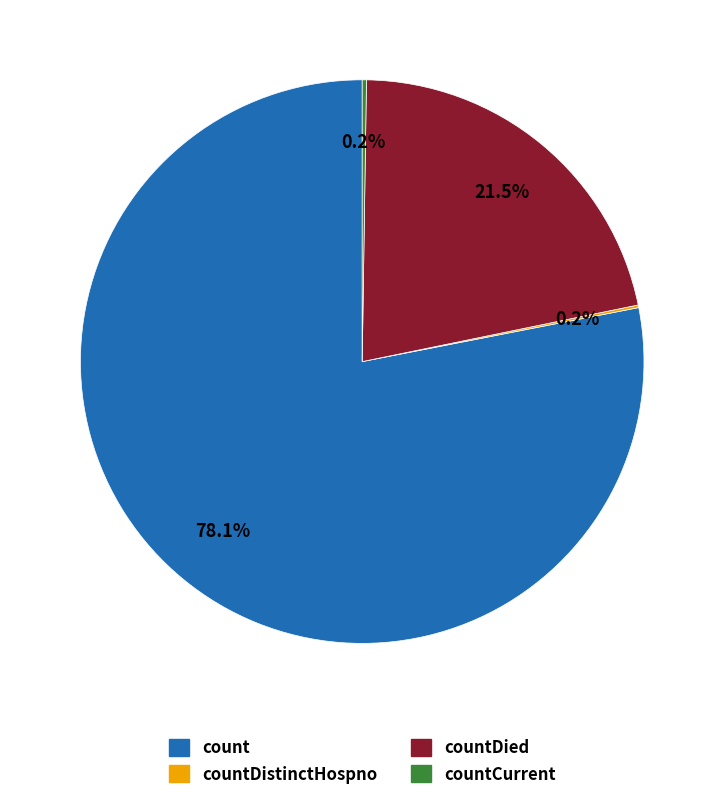

Does any single category account for the majority?

Yes